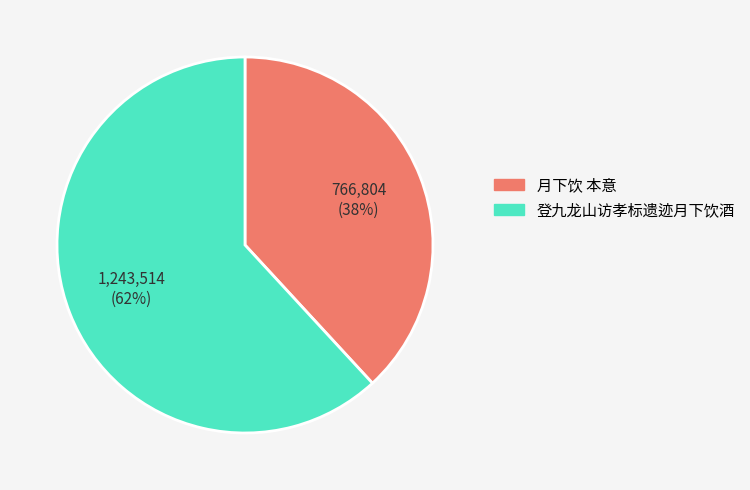

Is it true that 1,243,514 (62%) is 62% of the pie?

True